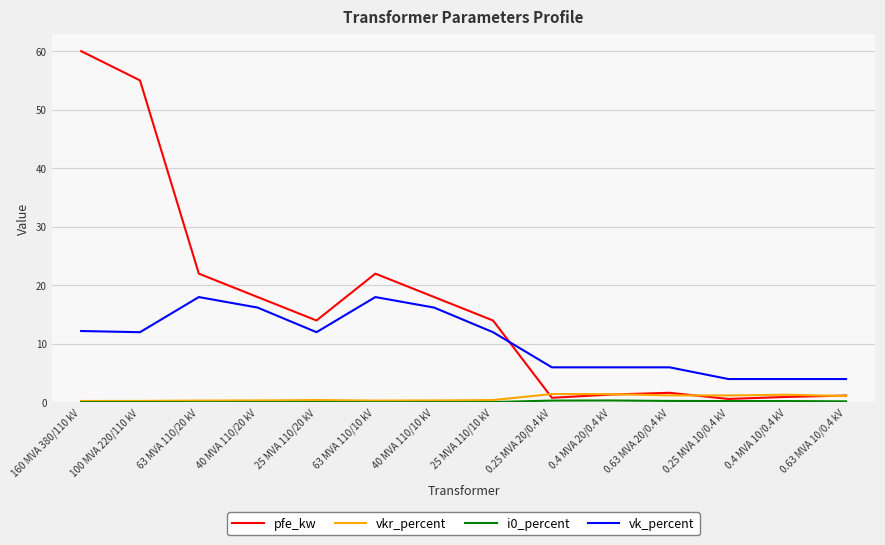

What is the average value of the vk_percent series?

10.5